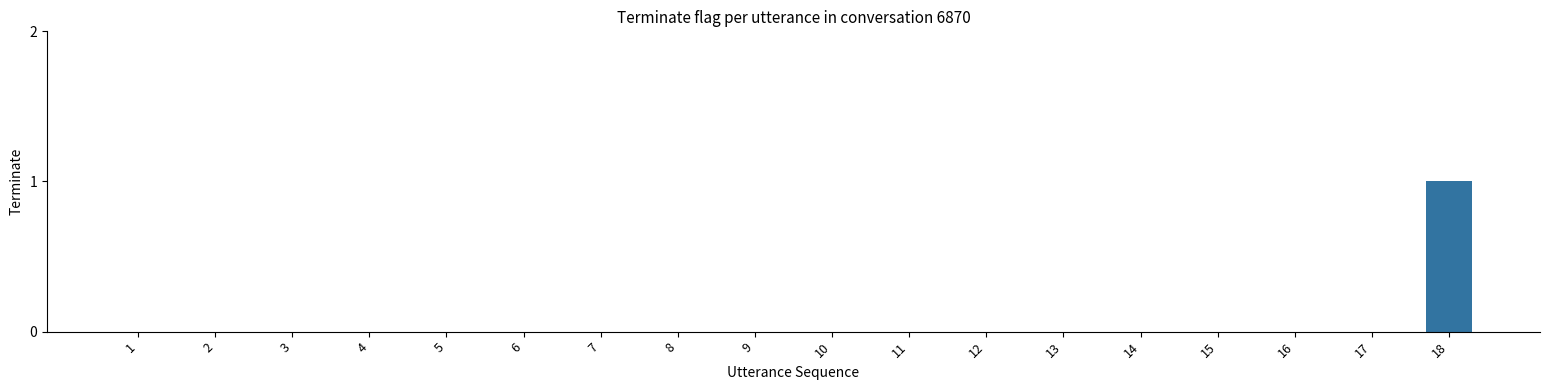

Count the values in the range 0 to 1.

18